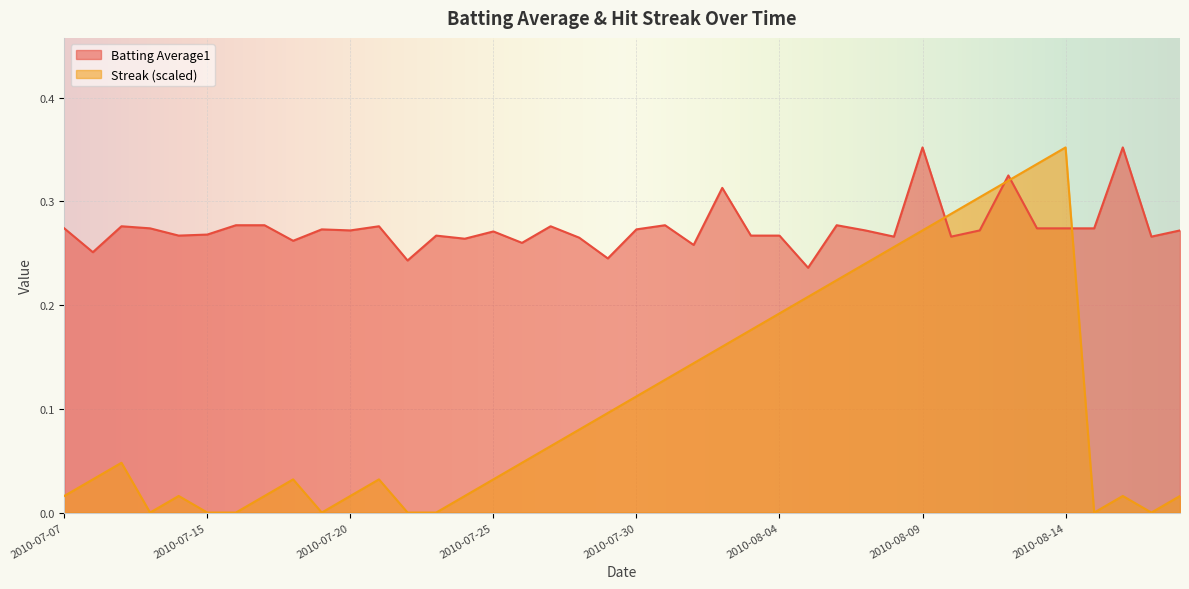

What is the spread (max minus min) of values at 2010-07-20?

0.3